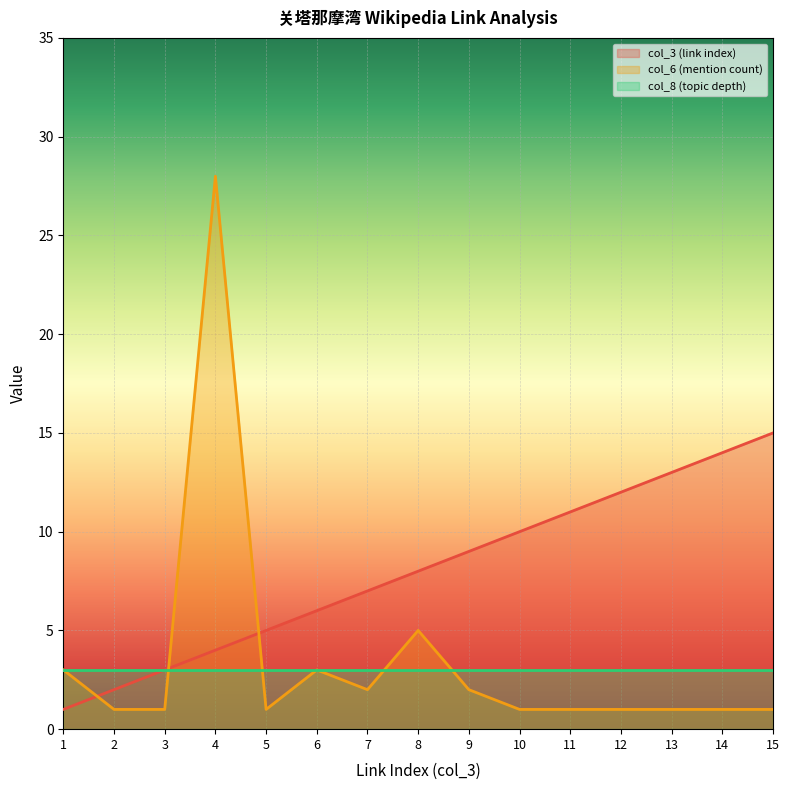

Does the chart display data point markers on the line(s)?

No